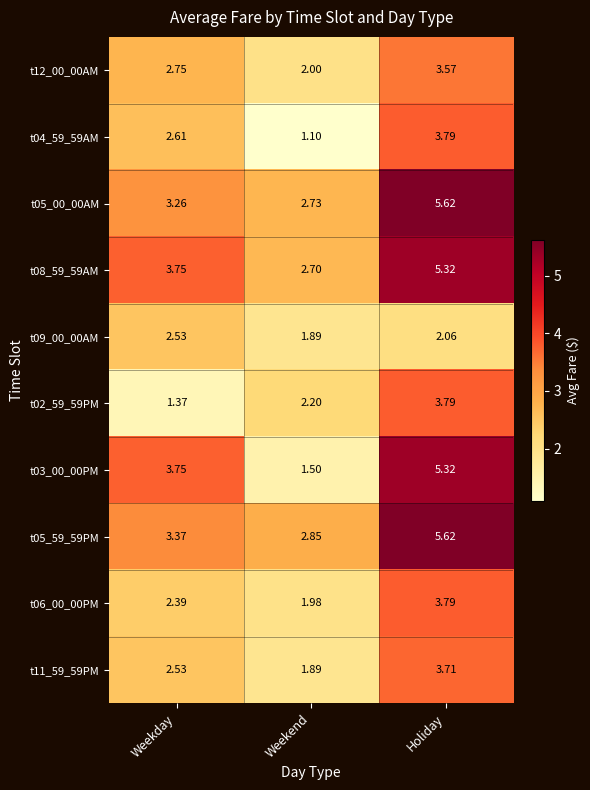

Is the value of t02_59_59PM at Holiday greater than the value of t05_00_00AM at Holiday?

No